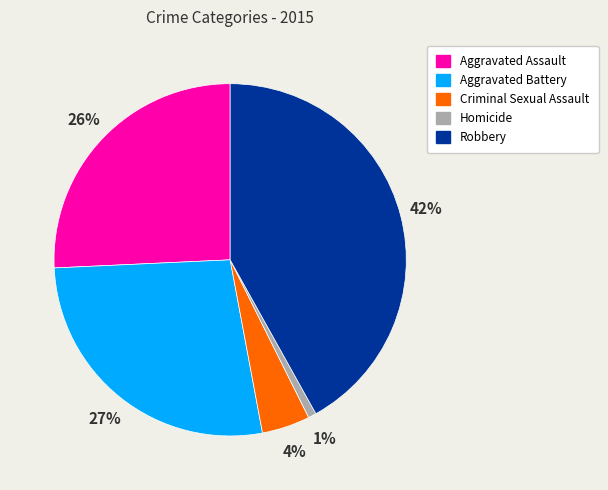

Do Criminal Sexual Assault and Robbery together represent more than half of the pie?

No